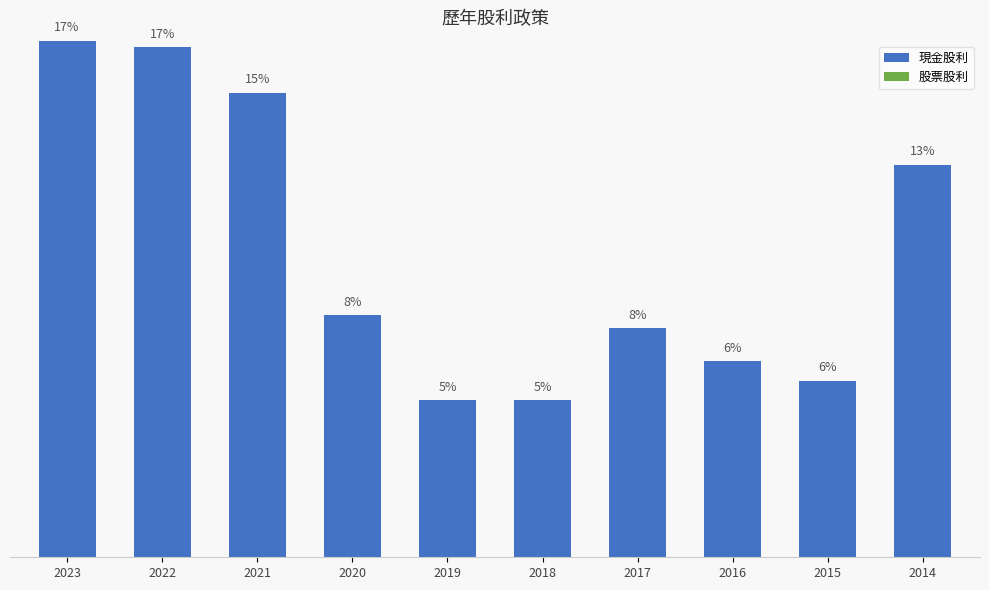

Reading left to right, what are all the values shown in this chart?

現金股利: 2023=4.0	2022=3.9	2021=3.5	2020=1.9	2019=1.2	2018=1.2	2017=1.8	2016=1.5	2015=1.4	2014=3.0
股票股利: 2023=0.0	2022=0.0	2021=0.0	2020=0.0	2019=0.0	2018=0.0	2017=0.0	2016=0.0	2015=0.0	2014=0.0